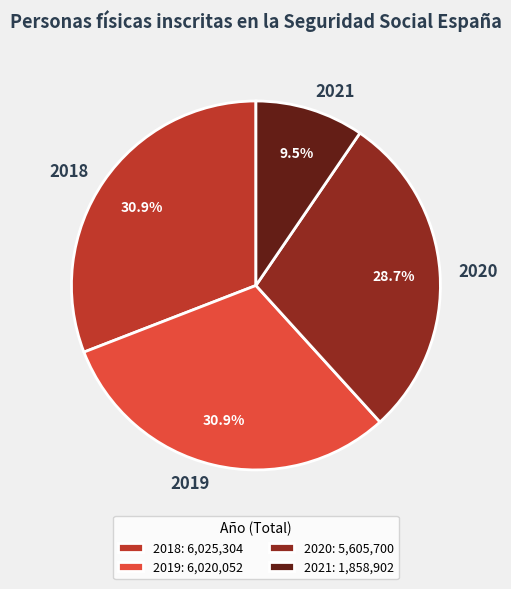

Does any single category account for the majority?

No